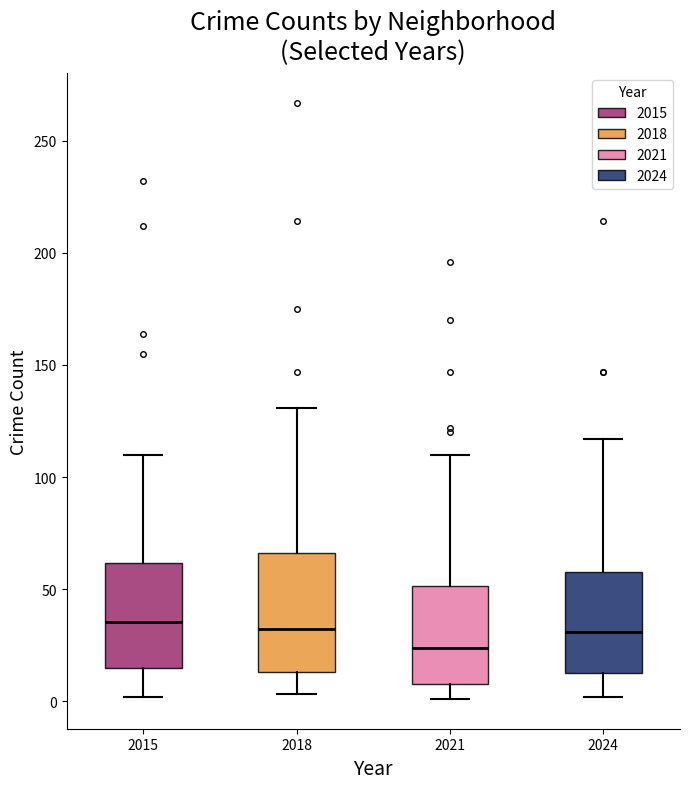

Reading left to right, transcribe this box plot: for each box, give where its median line is, the range the box spans, and where its two whiskers end, as read against the y-axis. The values are not printed on the chart, so give them approximately, as read against the axis.

2015: median 35, box 15 to 60, whiskers 0 to 110
2018: median 30, box 15 to 65, whiskers 5 to 130
2021: median 25, box 10 to 50, whiskers 0 to 110
2024: median 30, box 15 to 60, whiskers 0 to 115